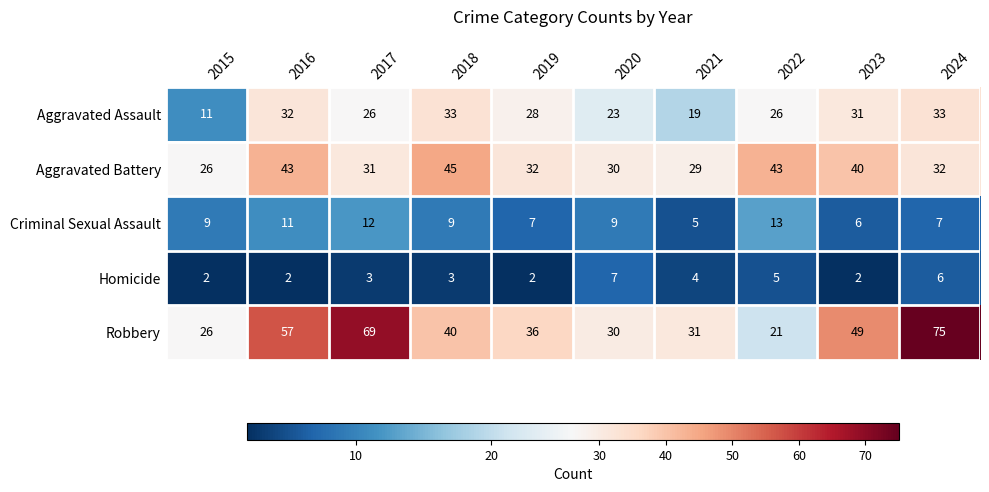

What is the difference between the highest and lowest values at 2021?

27